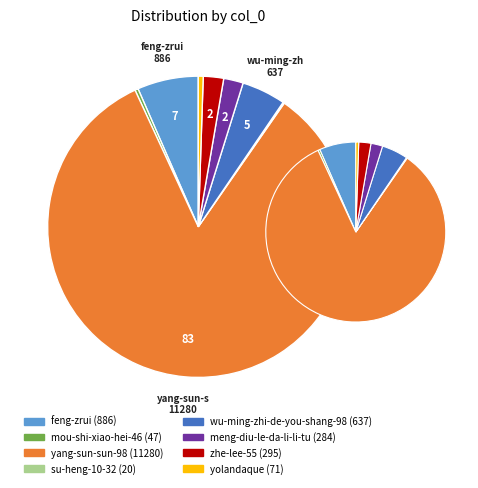

What is the smallest slice in the pie chart?

su-heng-10-32